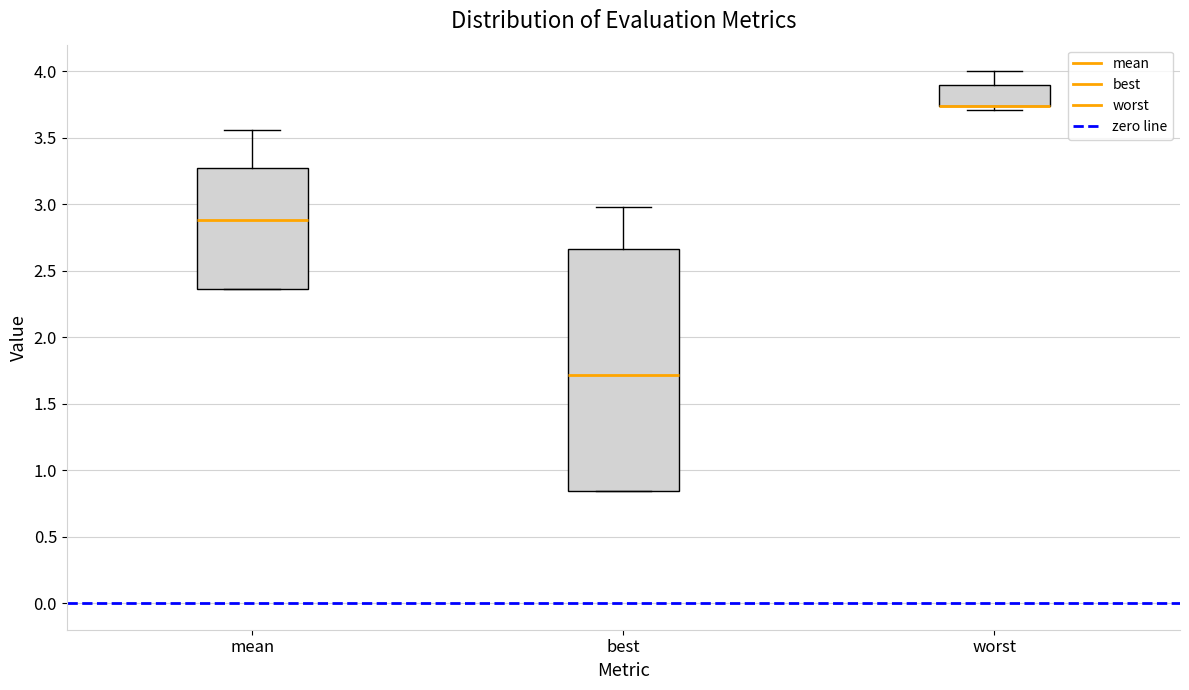

Which box is the tallest, from its lower edge to its upper edge?

best